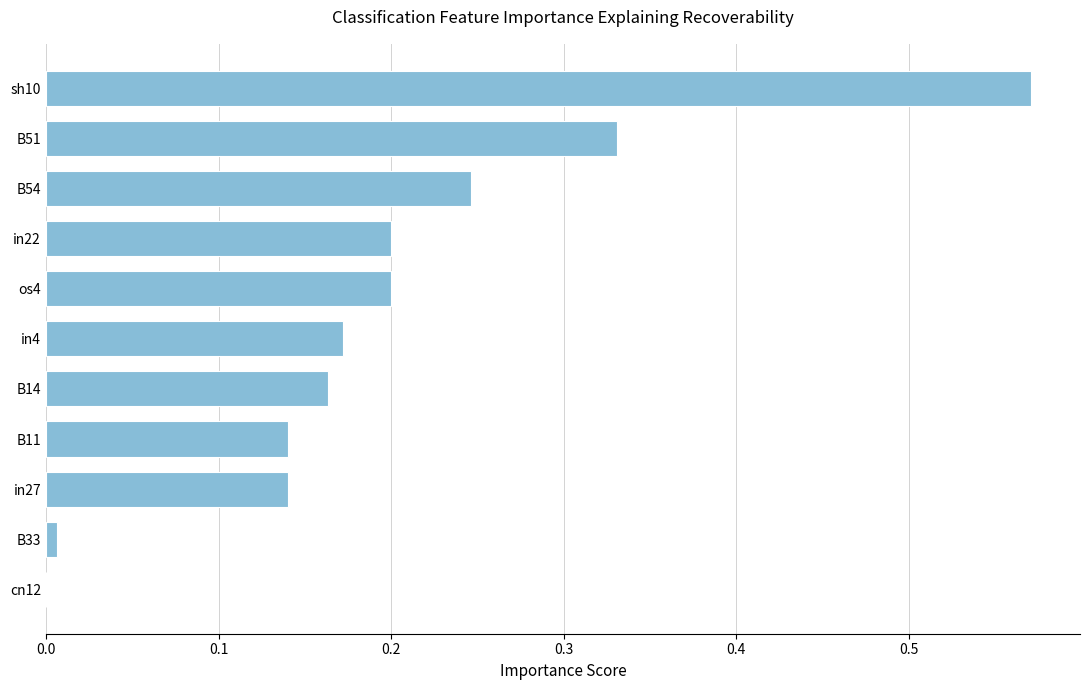

True or false: the data shows 0.0 at B33.

True